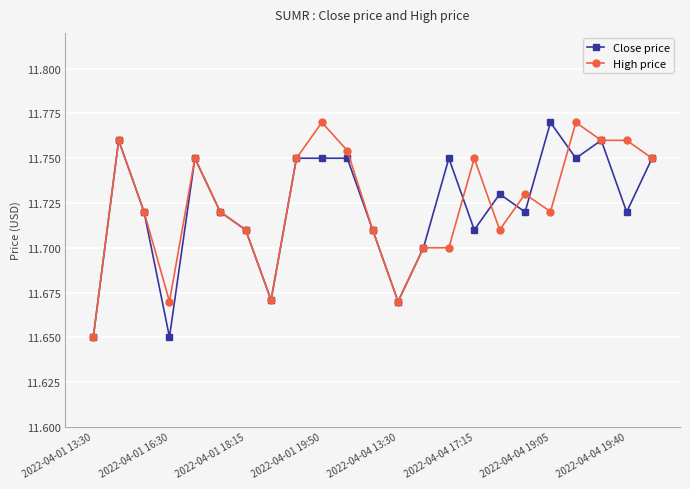

True or false: High price has more than 2 points higher than both neighbors.

True